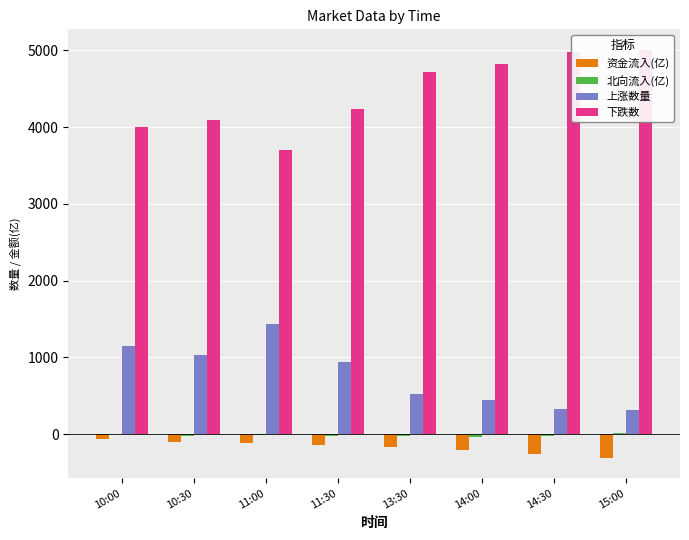

Which category has the lowest value in the 下跌数 series?

11:00